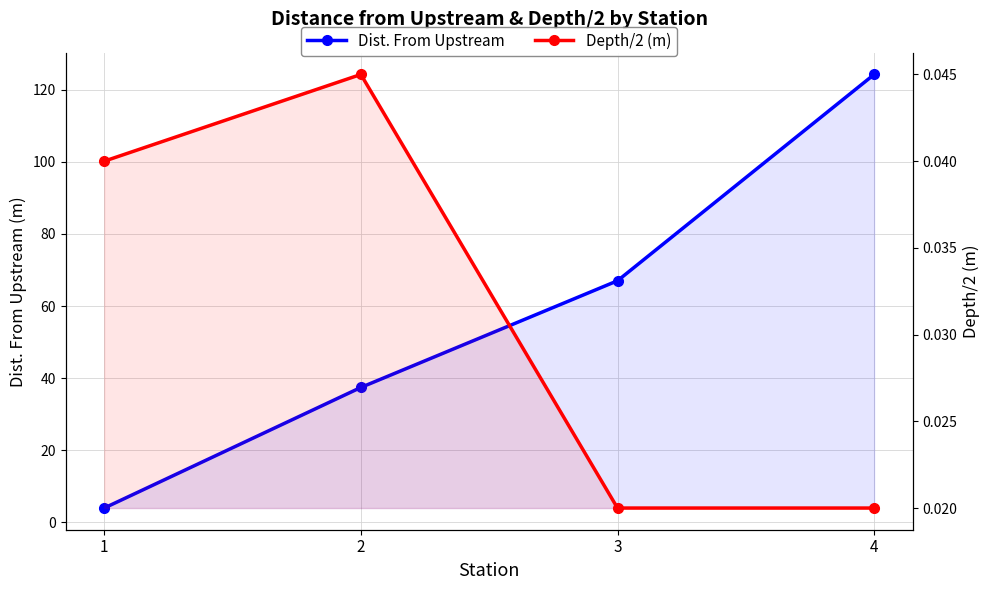

List the labels in order of Dist. From Upstream value, largest first.

4, 3, 2, 1